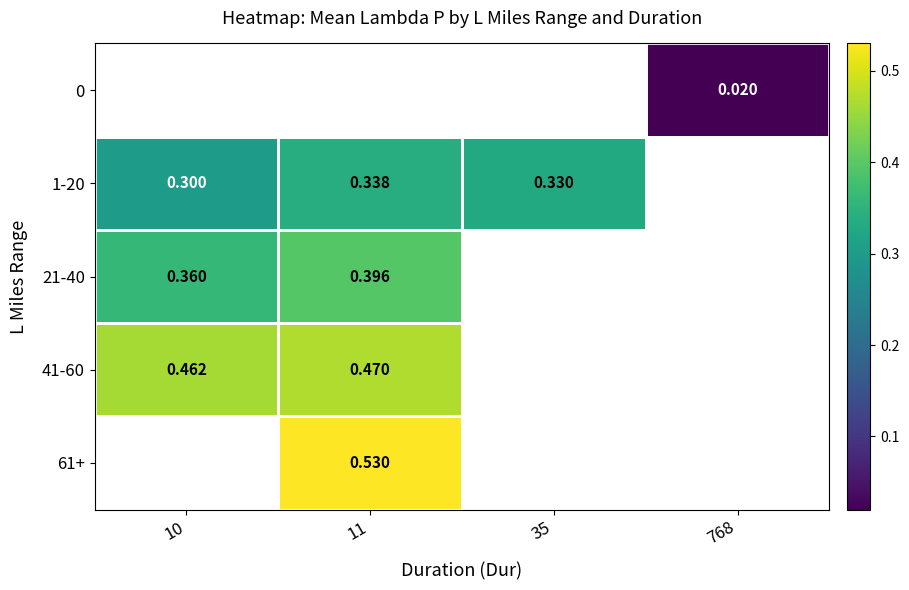

Count the number of data series in this chart.

5